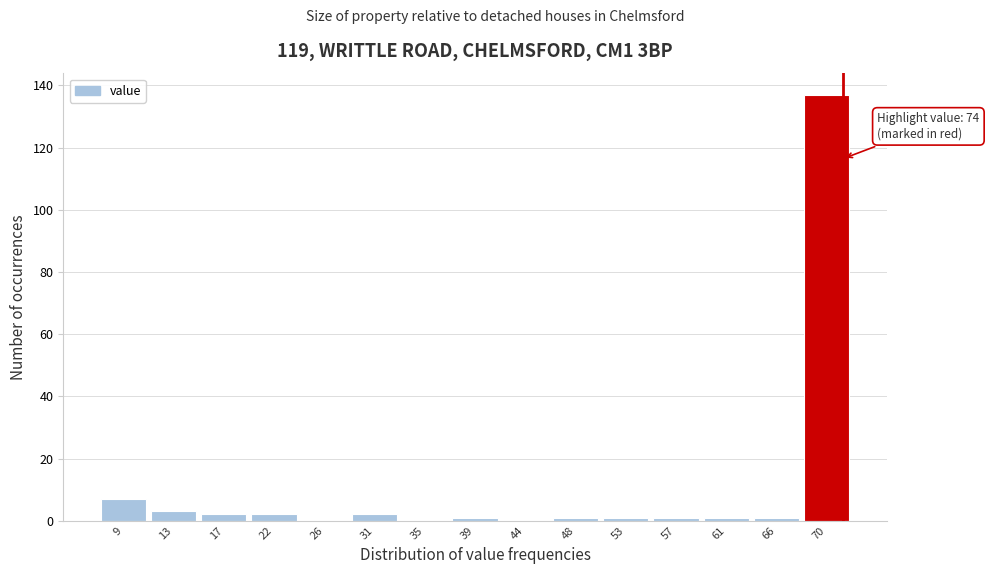

Reading right to left, list all the values displayed in this chart.

70=137	66=1	61=1	57=1	53=1	48=1	44=0	39=1	35=0	31=2	26=0	22=2	17=2	13=3	9=7